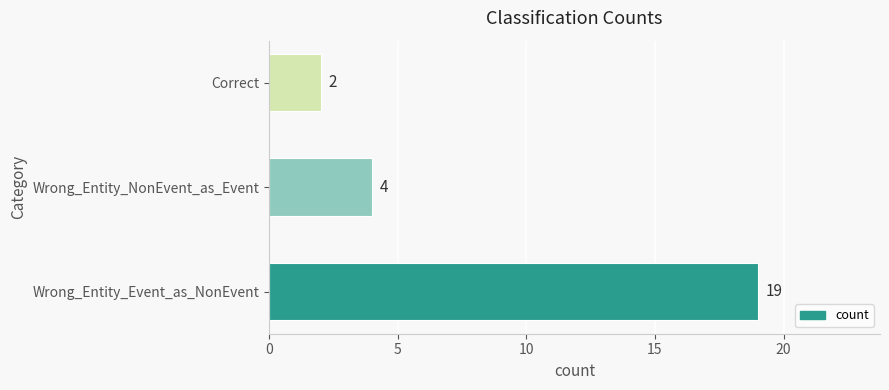

The chart shows a value of 1 at Correct. True or false?

False